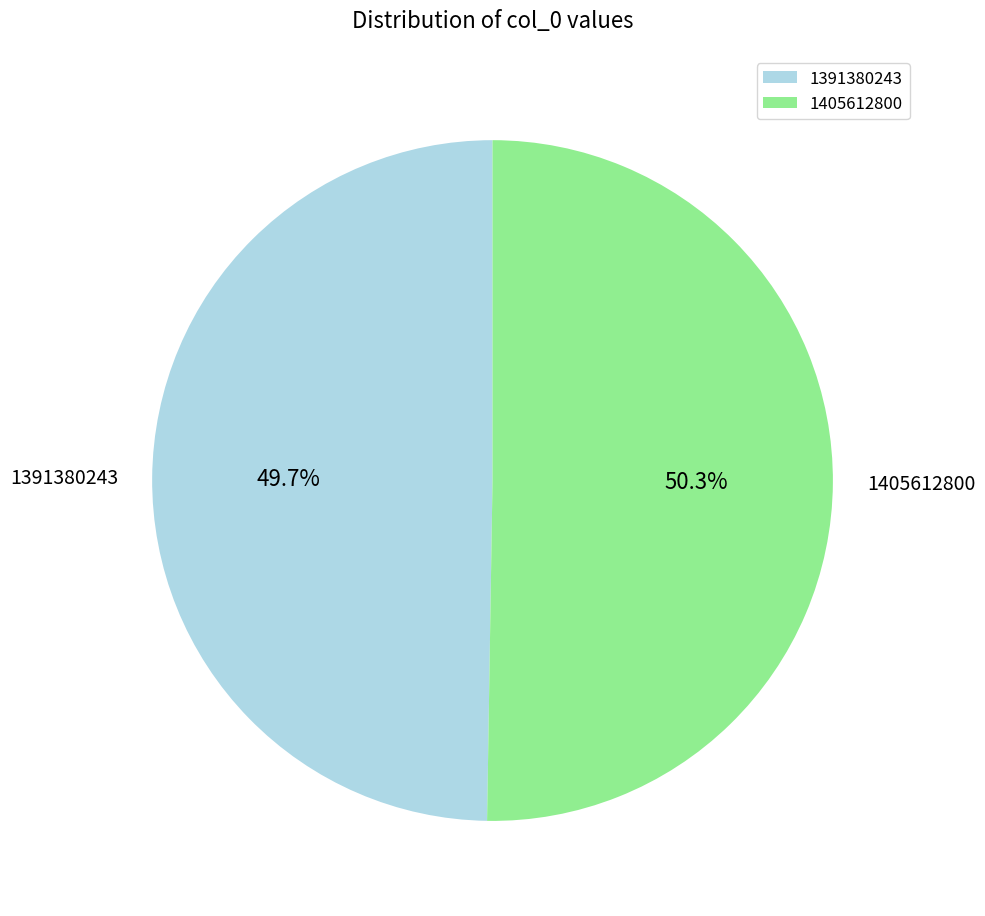

To the nearest percent, what percentage of the pie is 1405612800?

50%